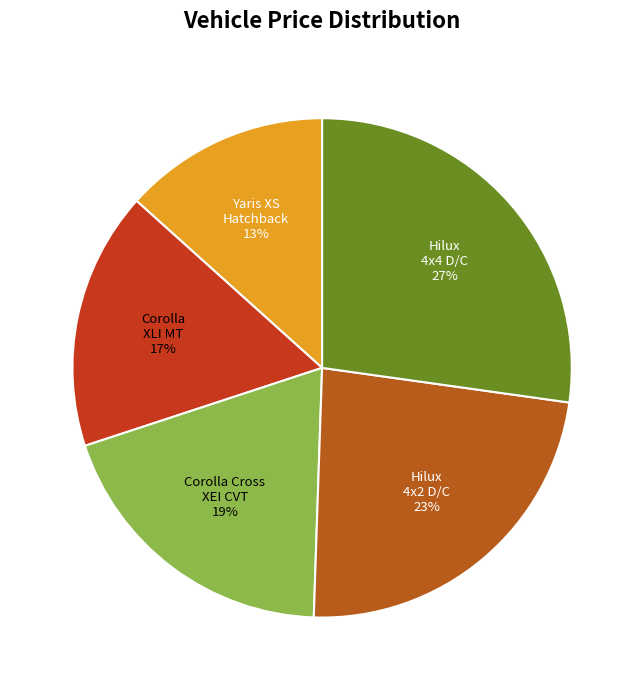

To the nearest percent, what is the difference between the Hilux 4x2 D/C and Yaris XS Hatchback slice percentages?

10%